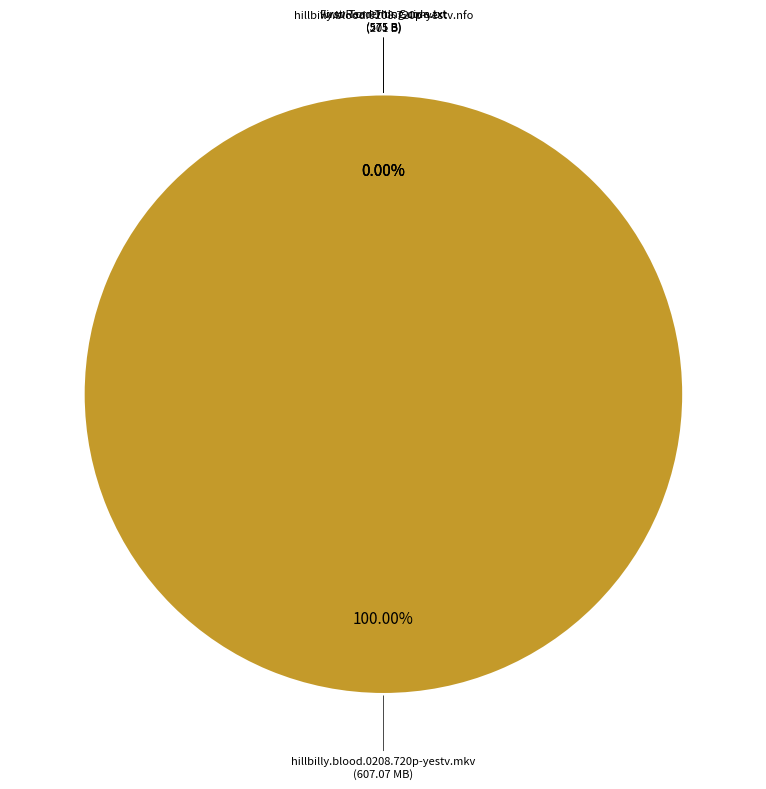

True or false: hillbilly.blood.0208.720p-yestv.nfo accounts for 12% of the total.

False